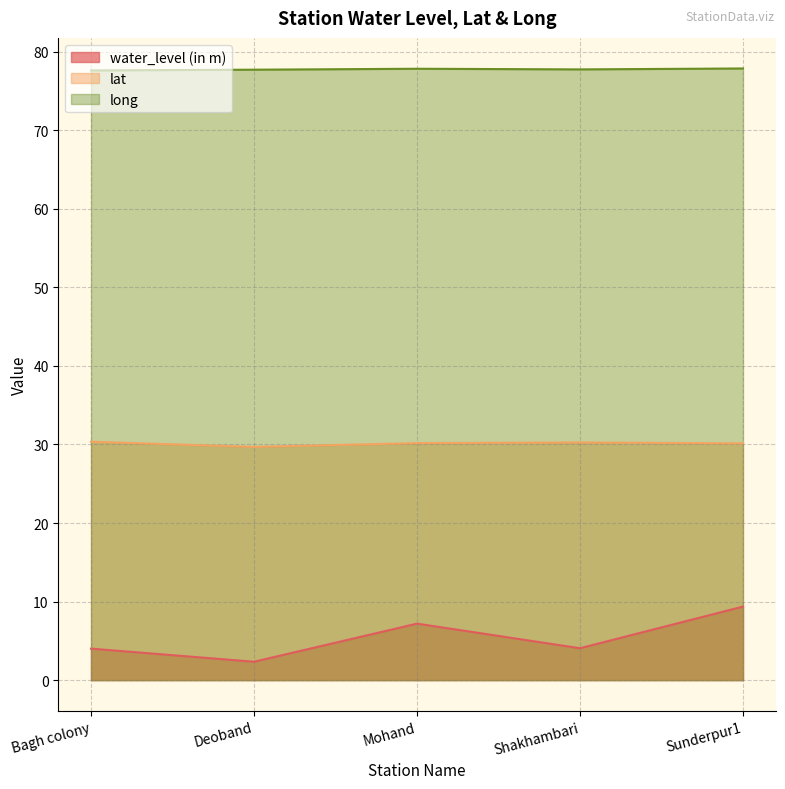

Is the value of long at Deoband greater than the value of lat at Sunderpur1?

Yes